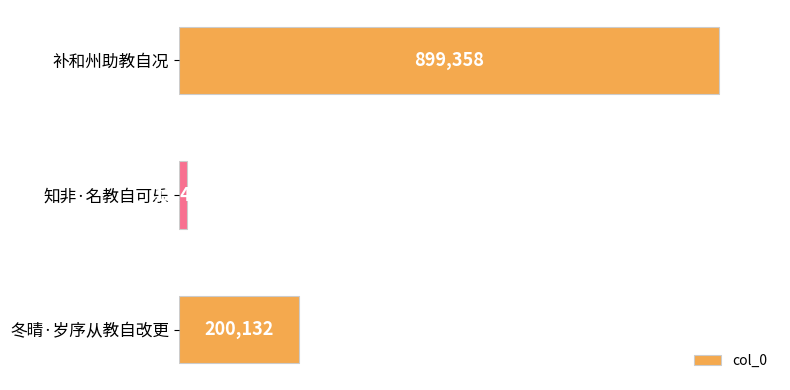

Reading top to bottom, transcribe all the data shown in this chart.

补和州助教自况=899358	知非·名教自可乐=13469	冬晴·岁序从教自改更=200132